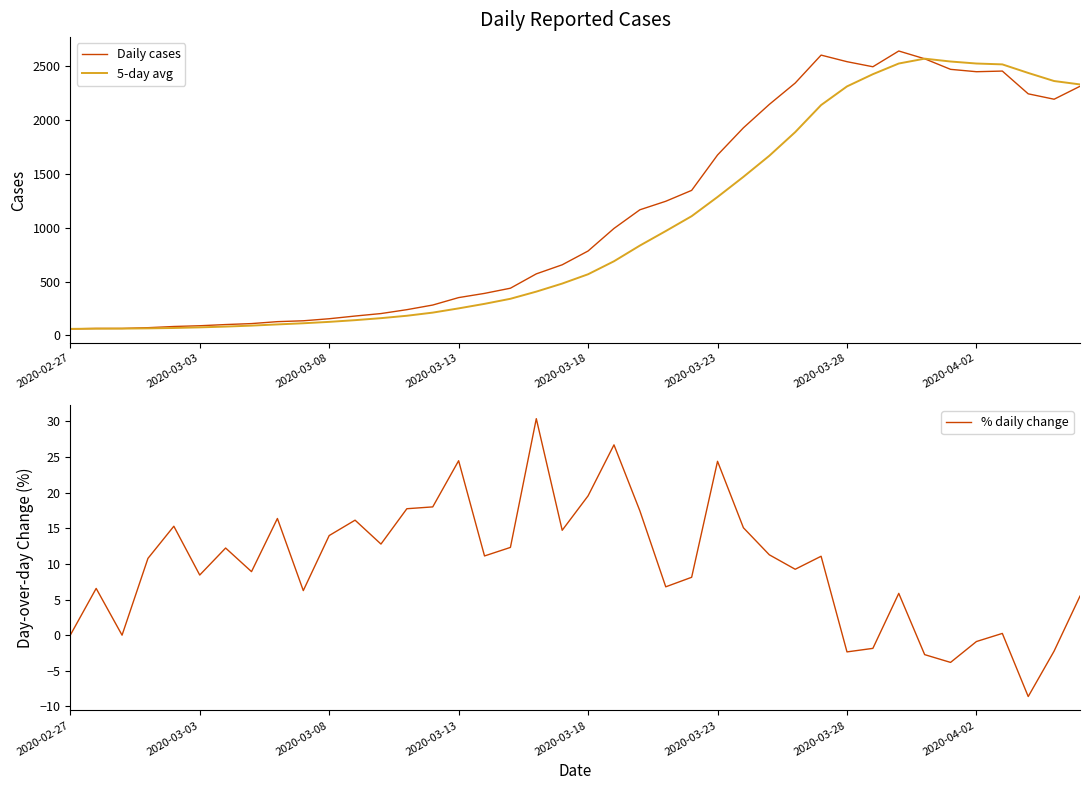

What is the minimum value for 5-day avg?

61.0